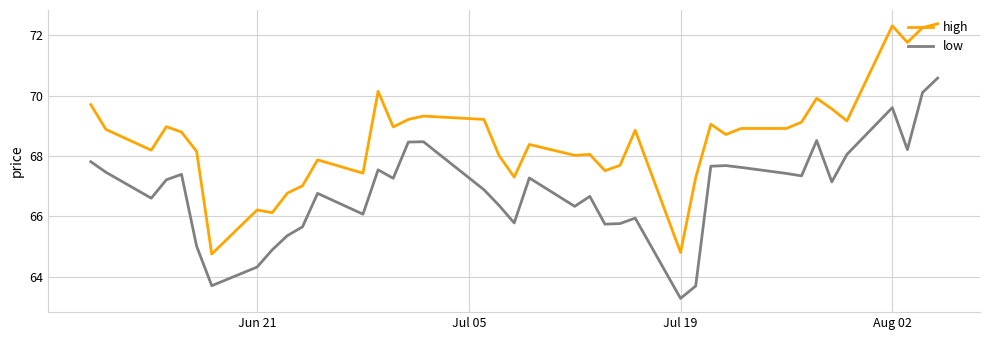

List the series in order of their peak value, highest first.

high, low